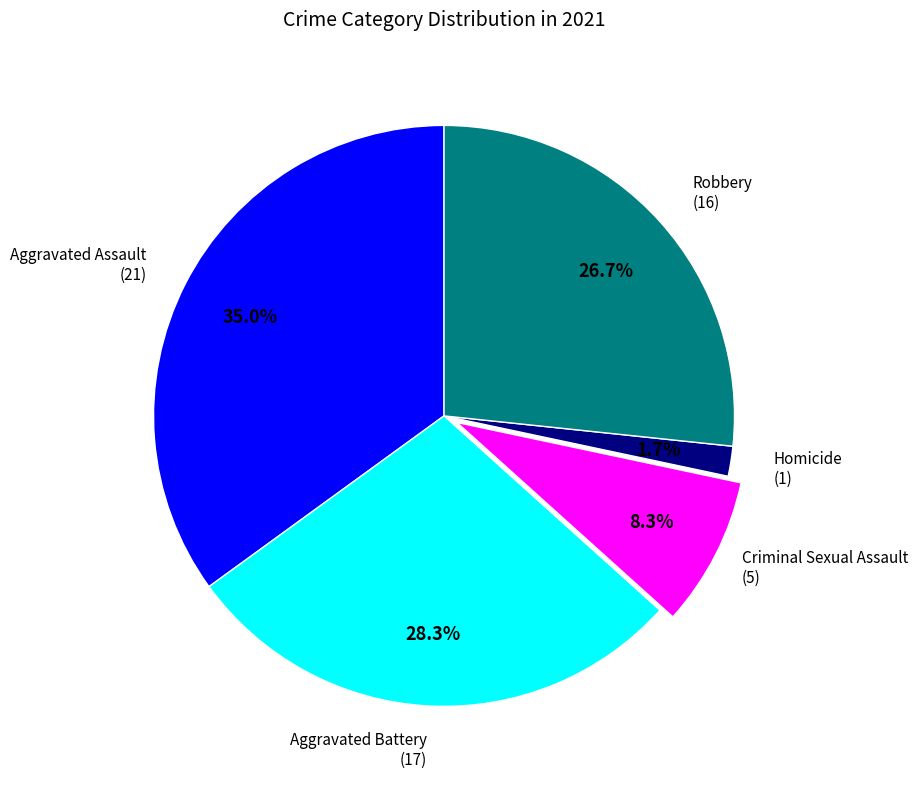

How many slices are in this pie chart?

5